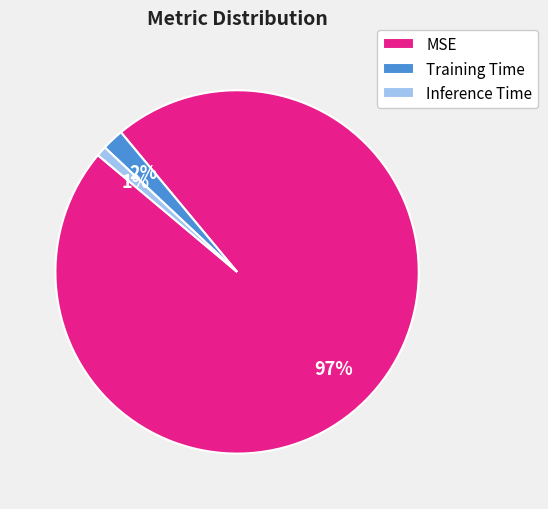

Which category has the biggest portion of the pie?

MSE